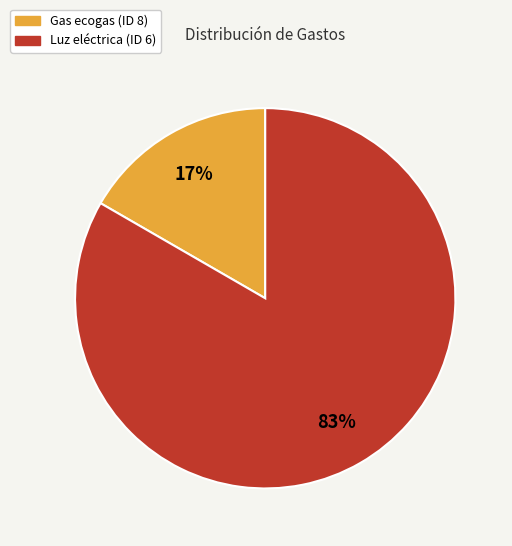

Rank the categories by value from lowest to highest.

Gas ecogas (ID 8), Luz eléctrica (ID 6)